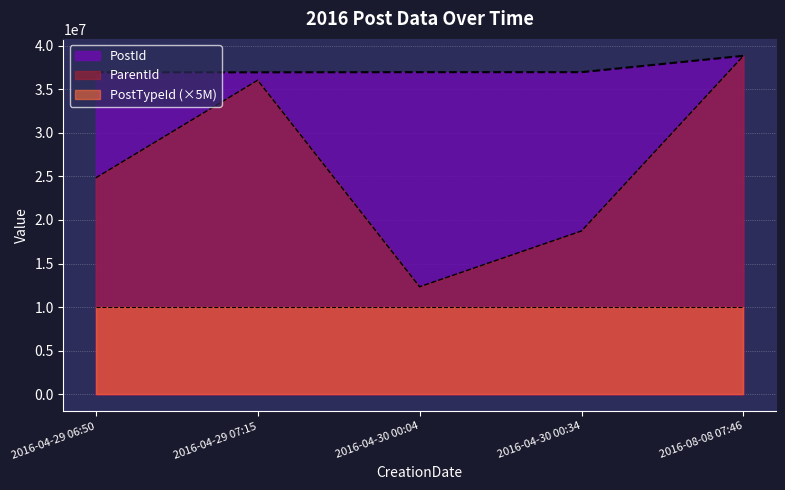

How many categories are shown in the chart?

5